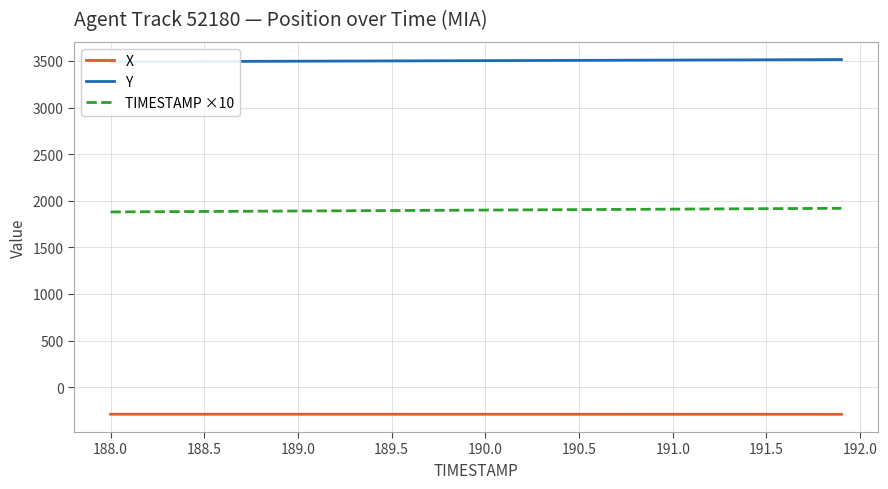

What is the value of the Y point at the 20th from the left?

3502.5